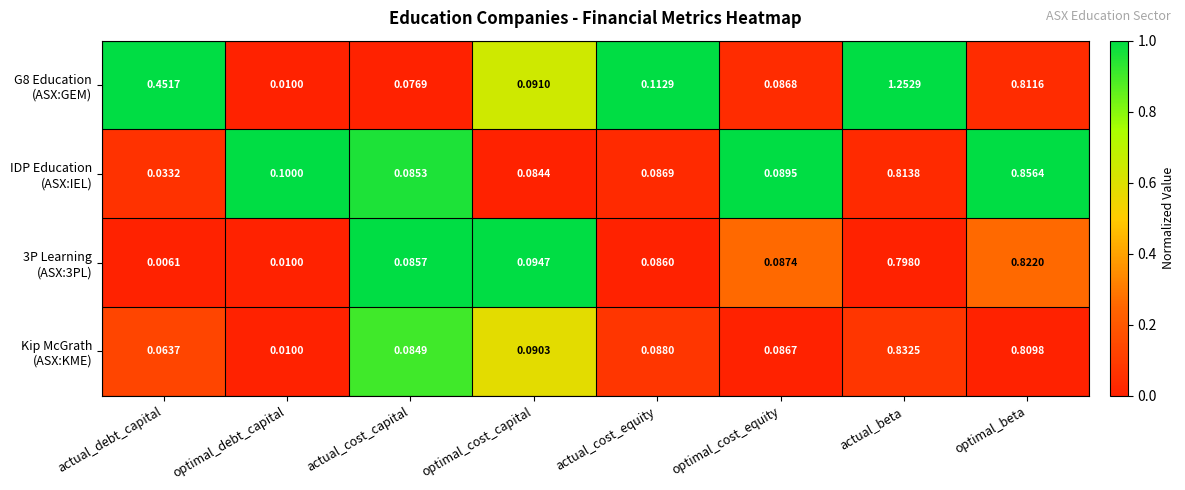

How many distinct data groups are displayed?

4